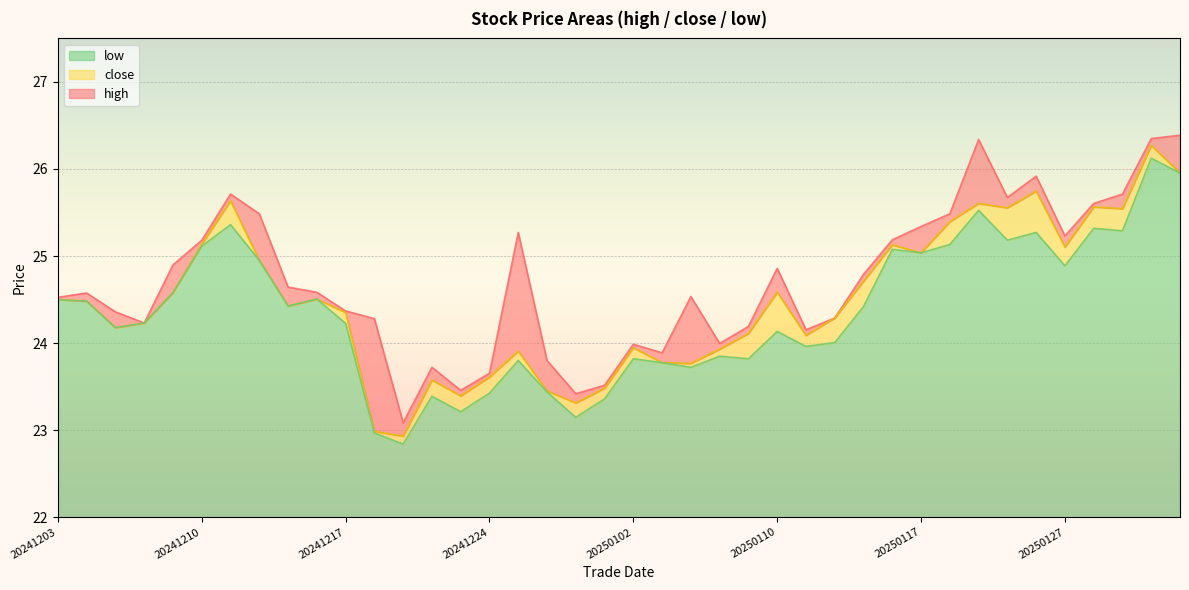

Which category has the highest value across all series?

20250131